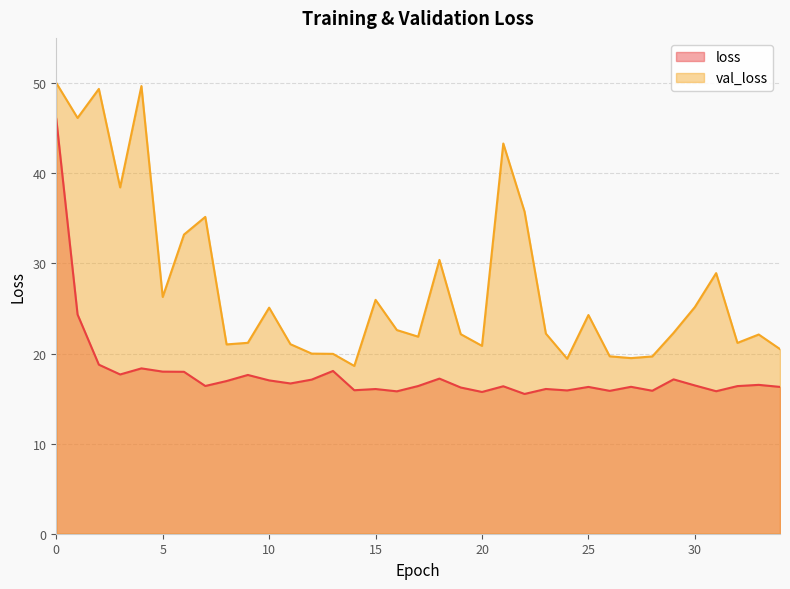

What is the difference between the val_loss values at 5 and 34?

5.8